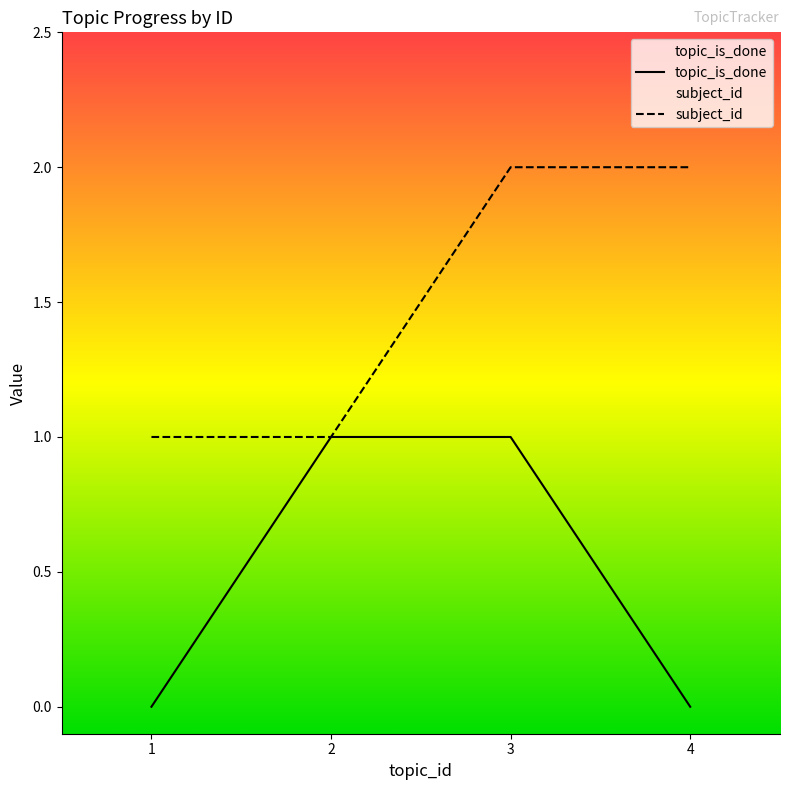

The value of topic_is_done at 1 is -1. True or false?

False